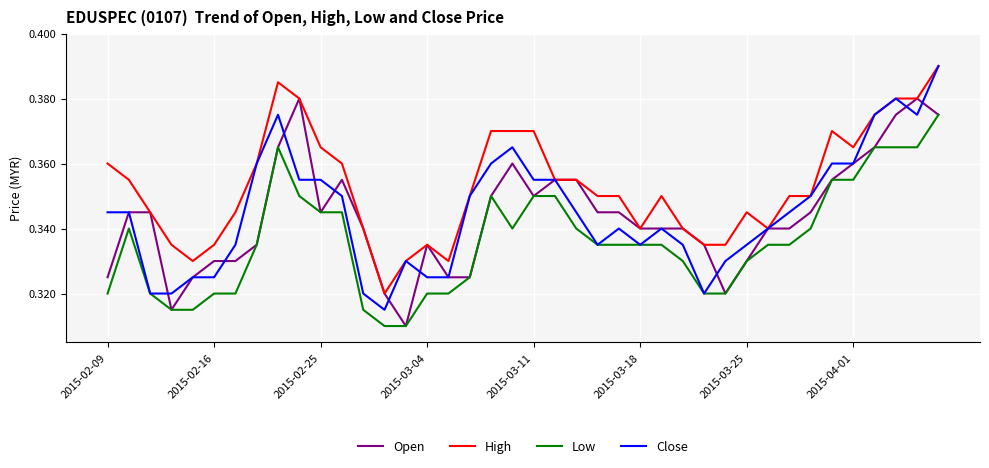

True or false: Low and High intersect in this chart.

False